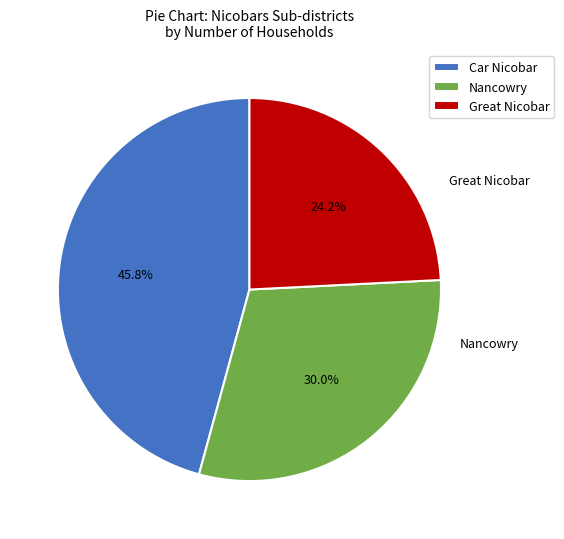

Rank the categories by value from highest to lowest.

Car Nicobar, Nancowry, Great Nicobar